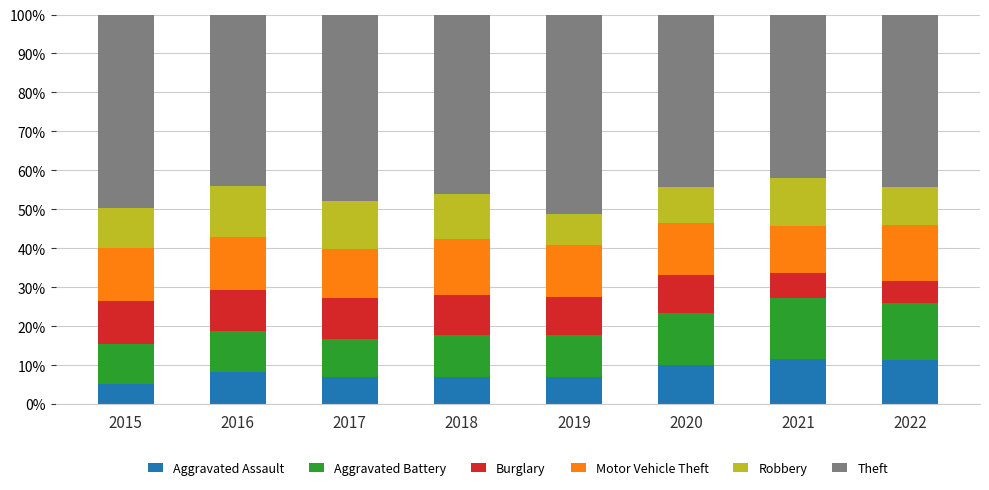

The value of Aggravated Assault at 2017 is 6.9. True or false?

True